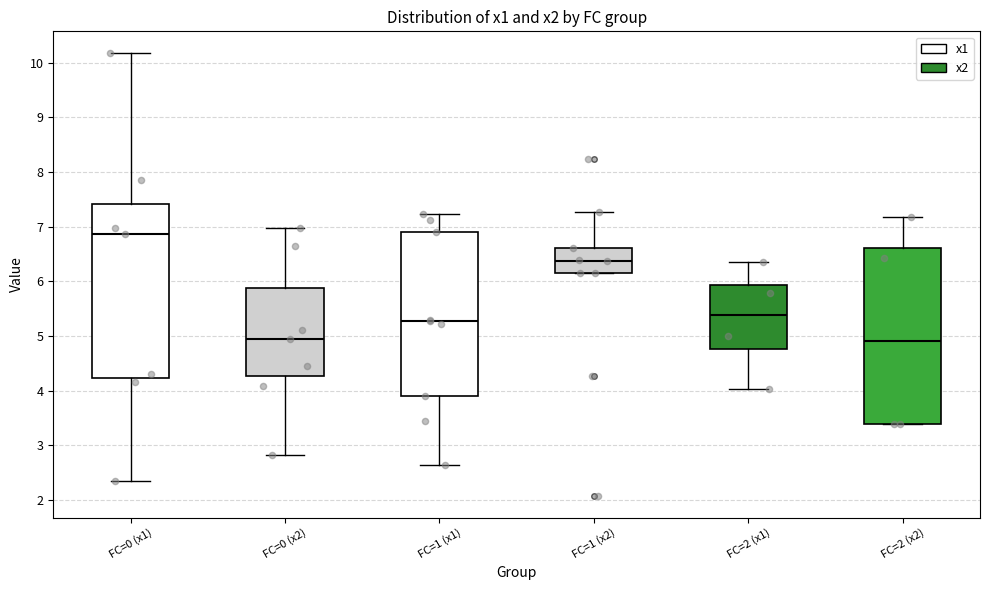

Reading left to right, transcribe this box plot: for each box, give where its median line is, the range the box spans, and where its two whiskers end, as read against the y-axis. The values are not printed on the chart, so give them approximately, as read against the axis.

FC=0 (x1): median 6.9, box 4.2 to 7.4, whiskers 2.4 to 10.2
FC=0 (x2): median 5.0, box 4.3 to 5.9, whiskers 2.8 to 7.0
FC=1 (x1): median 5.3, box 3.9 to 6.9, whiskers 2.6 to 7.2
FC=1 (x2): median 6.4, box 6.1 to 6.6, whiskers 6.1 to 7.3
FC=2 (x1): median 5.4, box 4.8 to 5.9, whiskers 4.0 to 6.4
FC=2 (x2): median 4.9, box 3.4 to 6.6, whiskers 3.4 to 7.2